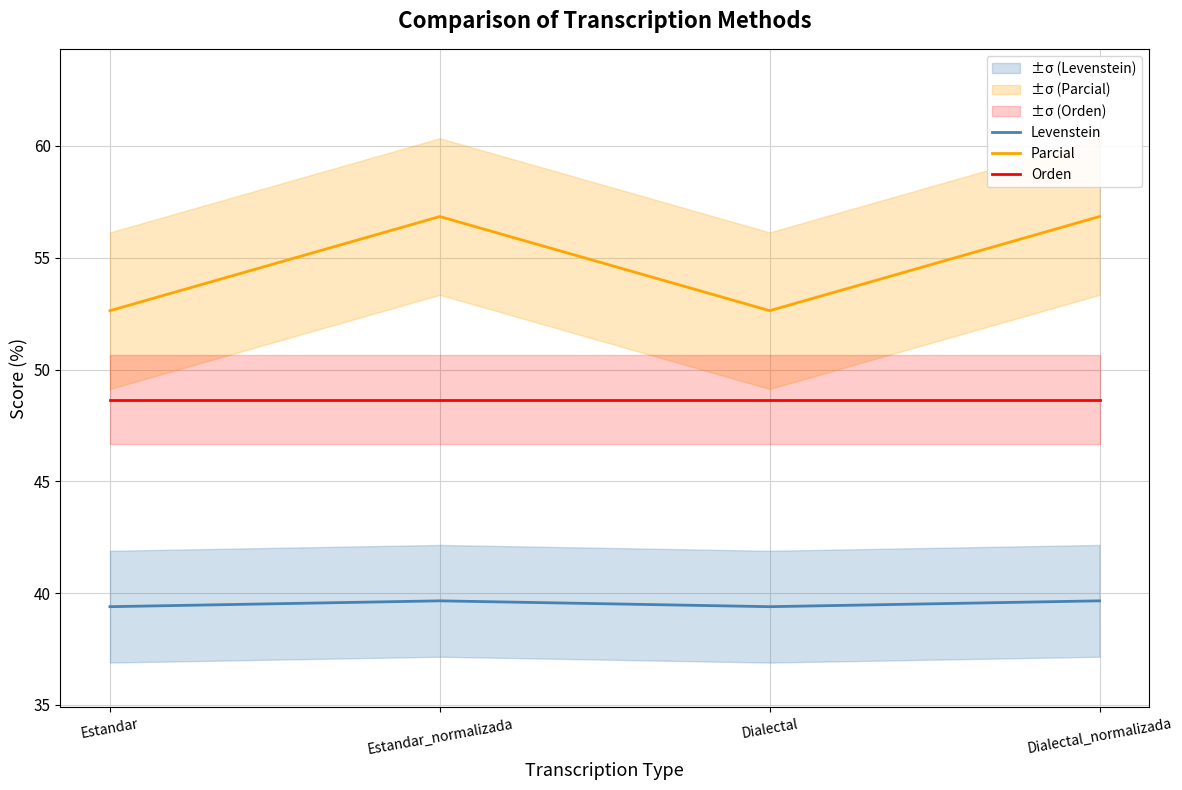

What is the total value across all series at Dialectal?

140.7